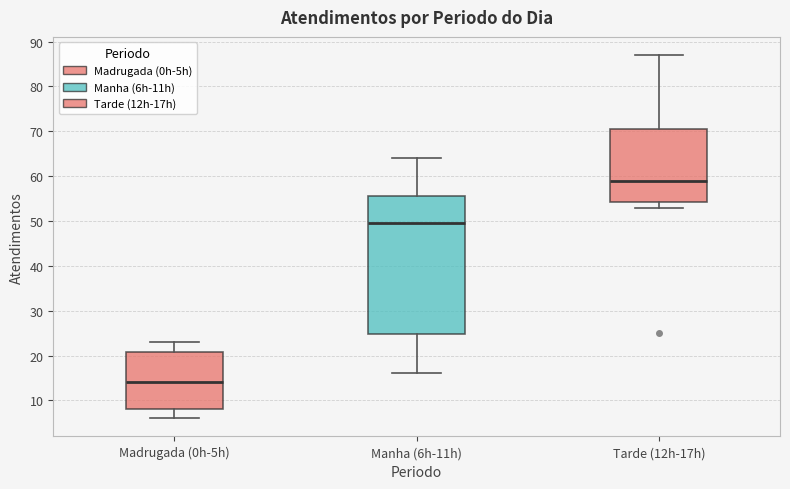

Where is the upper edge of the box for Manha (6h-11h) on the y-axis? The values are not printed on the chart, so give them approximately, as read against the axis.

56